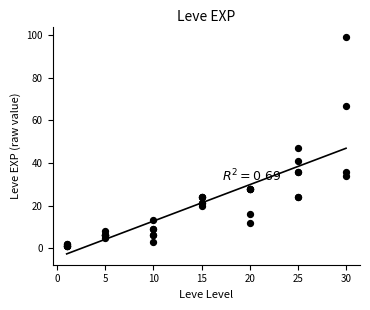

What Y value in the scatter plot is closest to 50?

47